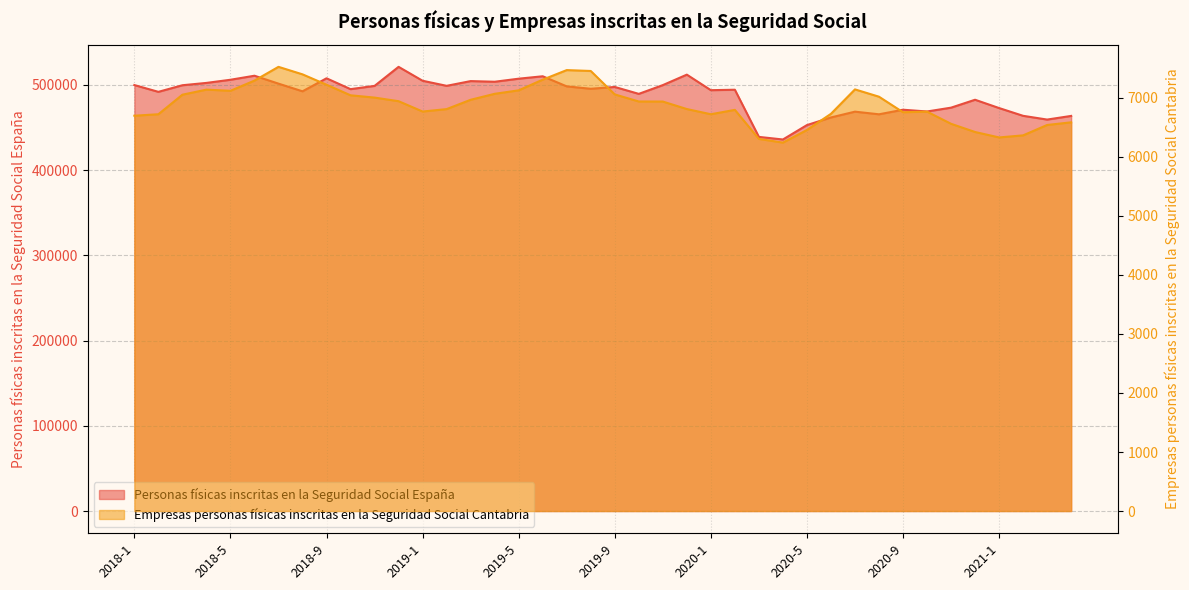

Where is Personas físicas inscritas en la Seguridad Social España nearest to the value 478419?

2020-12